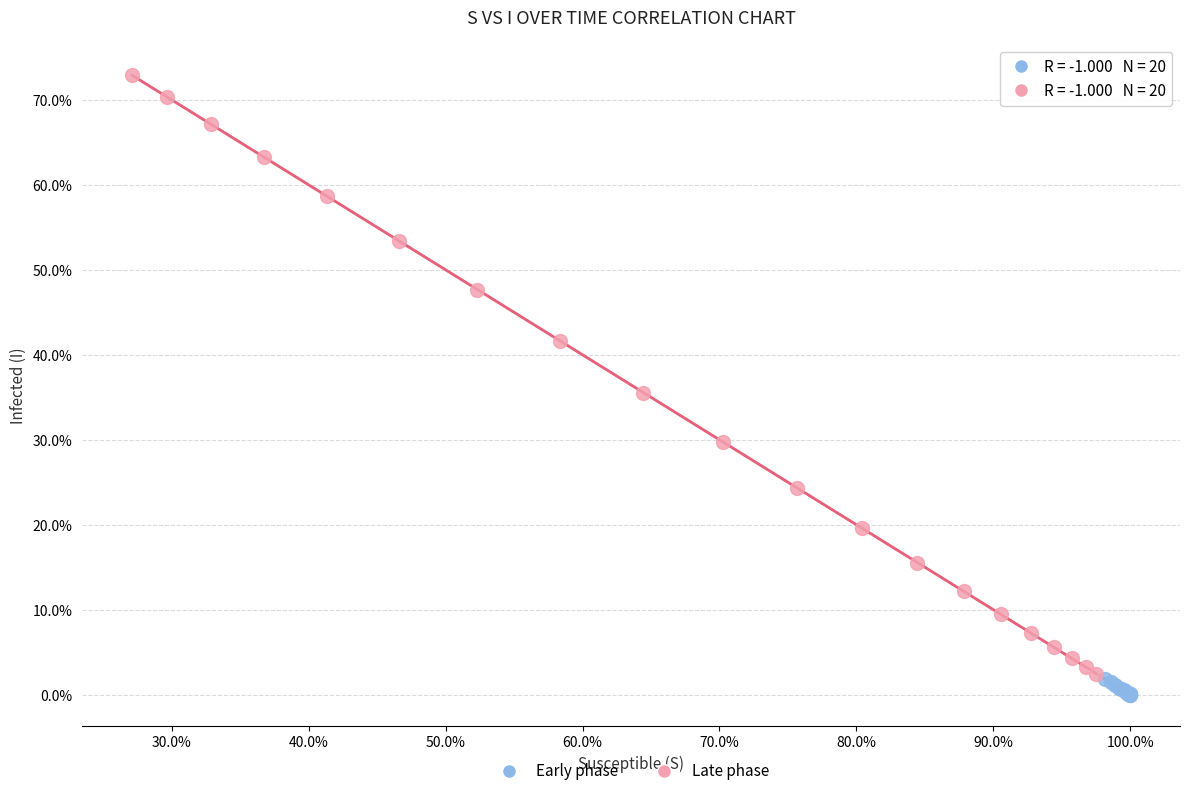

What are all the series names shown in the legend?

Early phase, Late phase